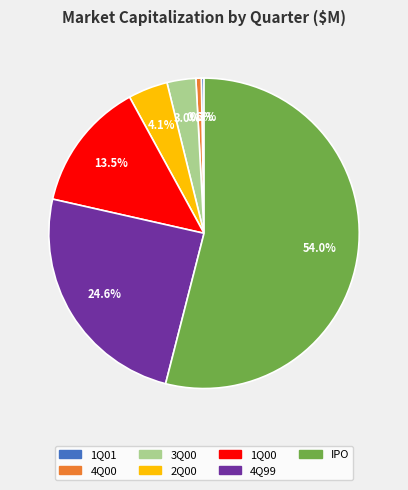

The IPO slice represents 54% of the pie. True or false?

True